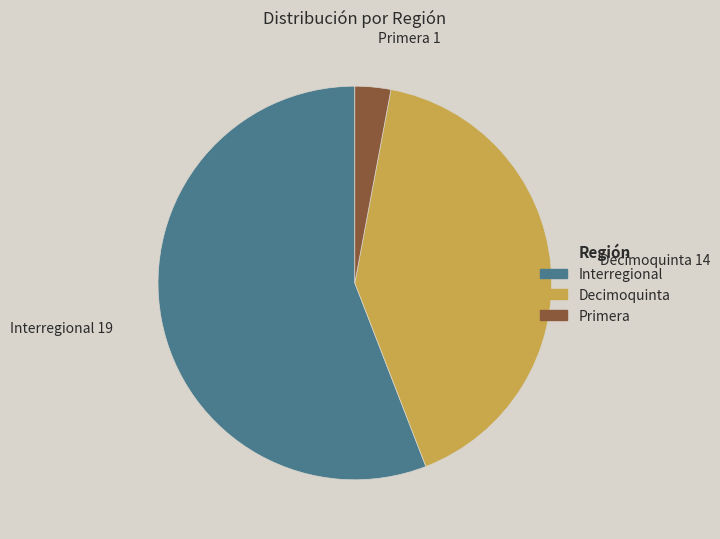

Is there a majority slice in this chart?

Yes